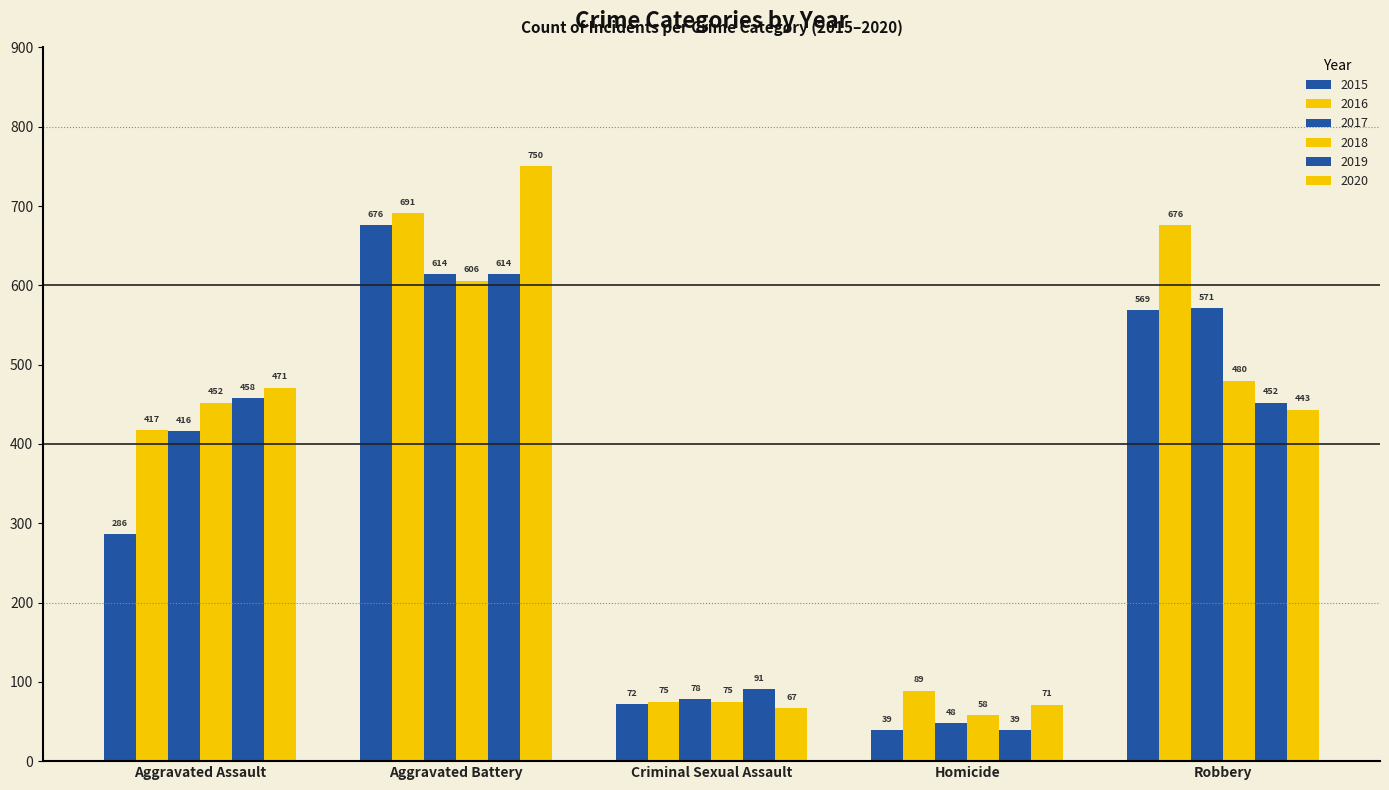

How many bars are there in total?

30